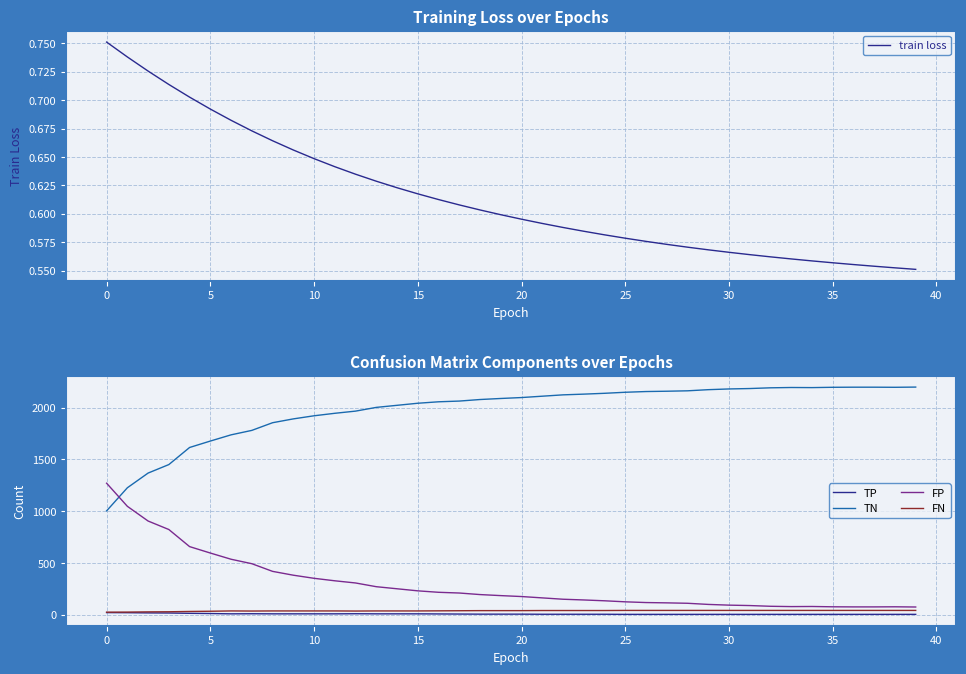

Which series ends up on top after the final intersection of TN and FP?

TN